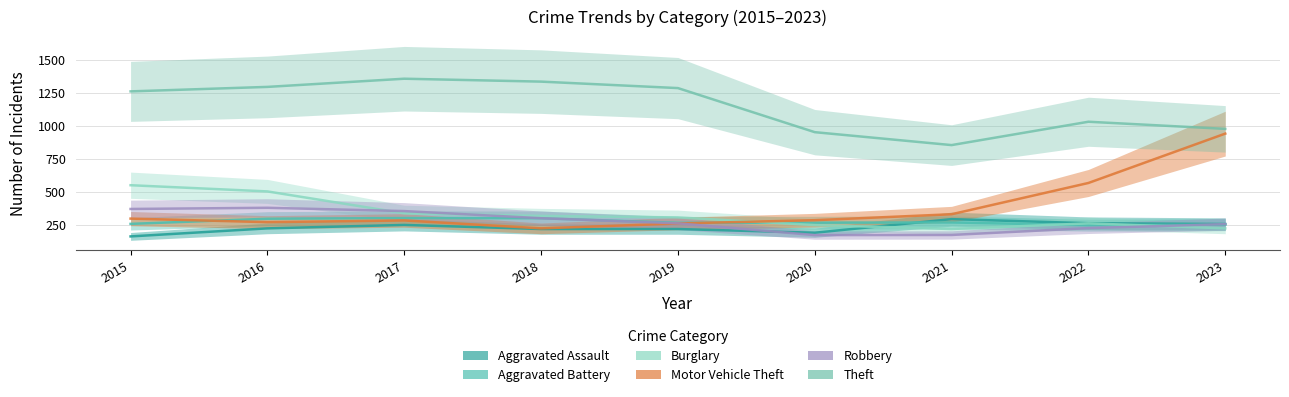

True or false: Theft and Aggravated Assault intersect in this chart.

False